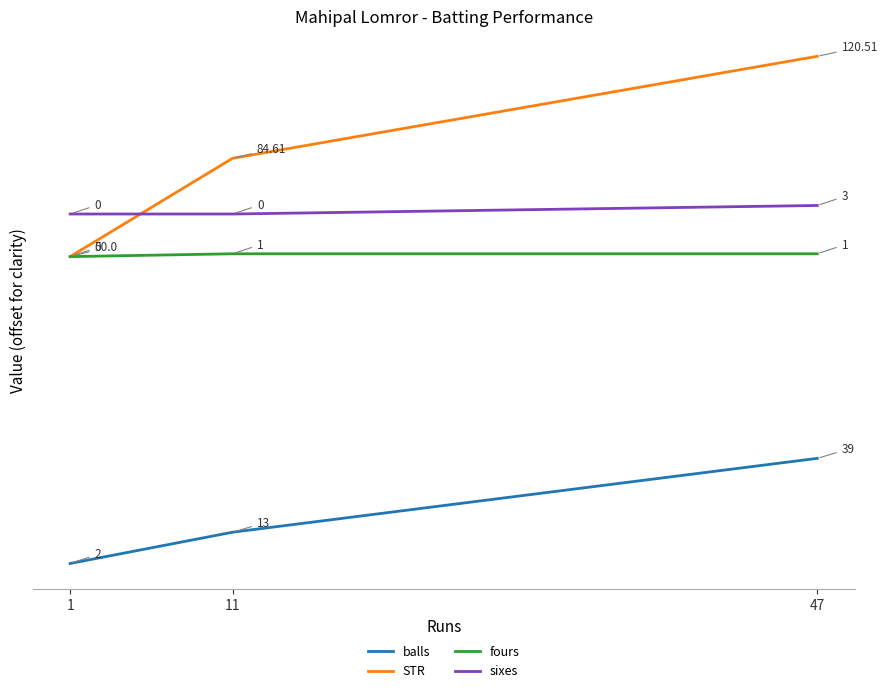

Is it true that balls equals 21.8 at 47?

False